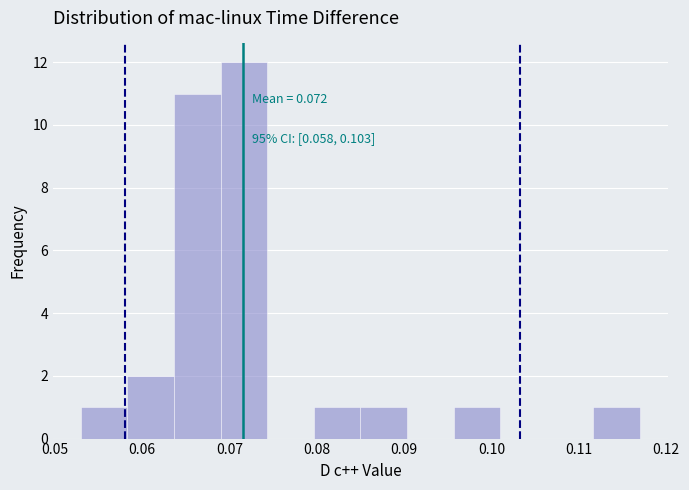

Over which range of the x-axis is the bar tallest?

0.069 to 0.074